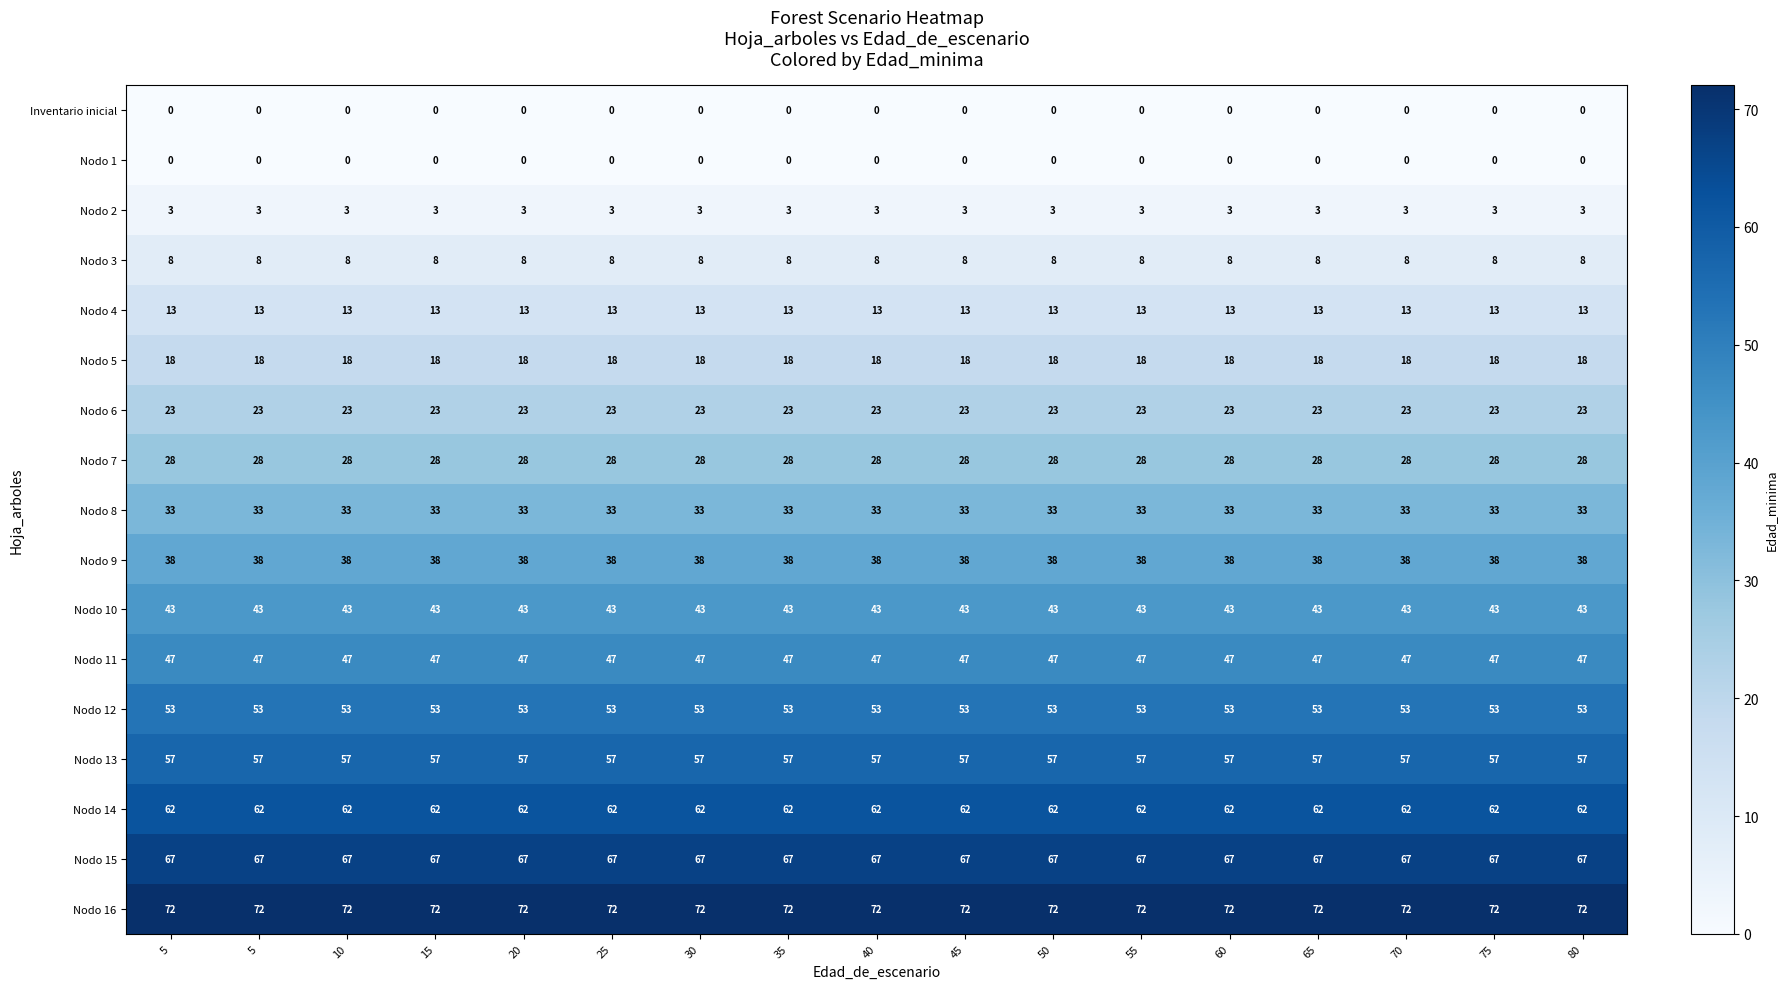

How many distinct data groups are displayed?

17